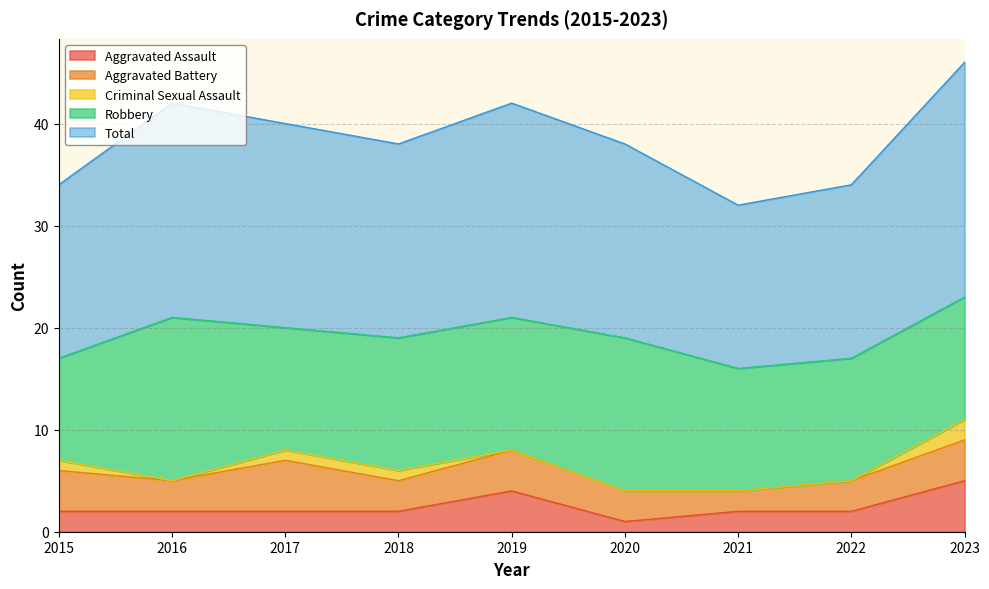

True or false: Criminal Sexual Assault and Aggravated Battery cross at least once.

False